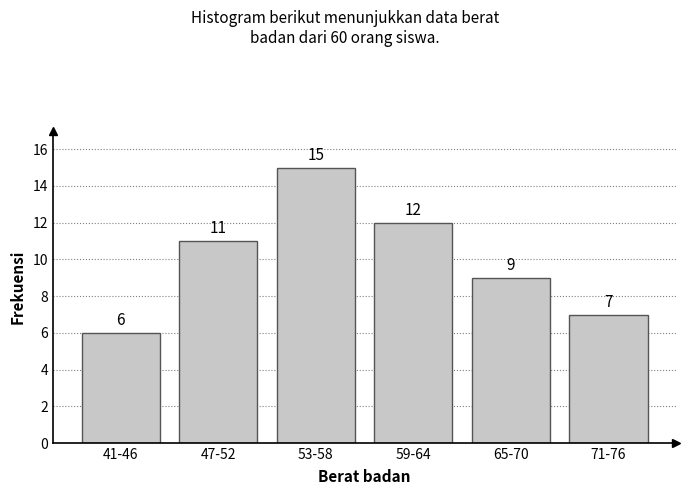

Reading left to right, what are all the values shown in this chart?

41-46=6	47-52=11	53-58=15	59-64=12	65-70=9	71-76=7